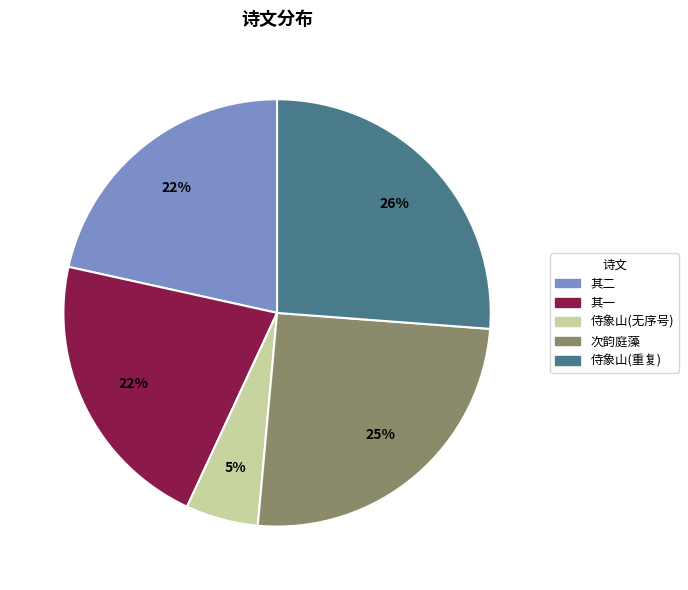

Which slice is the smallest?

侍象山(无序号)